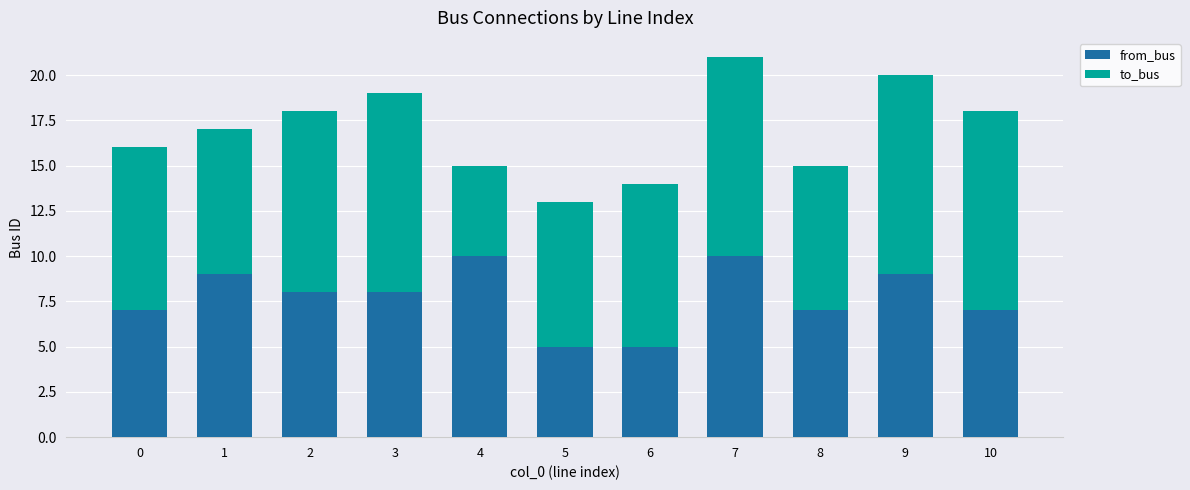

The from_bus series shows 8 at 5. True or false?

False